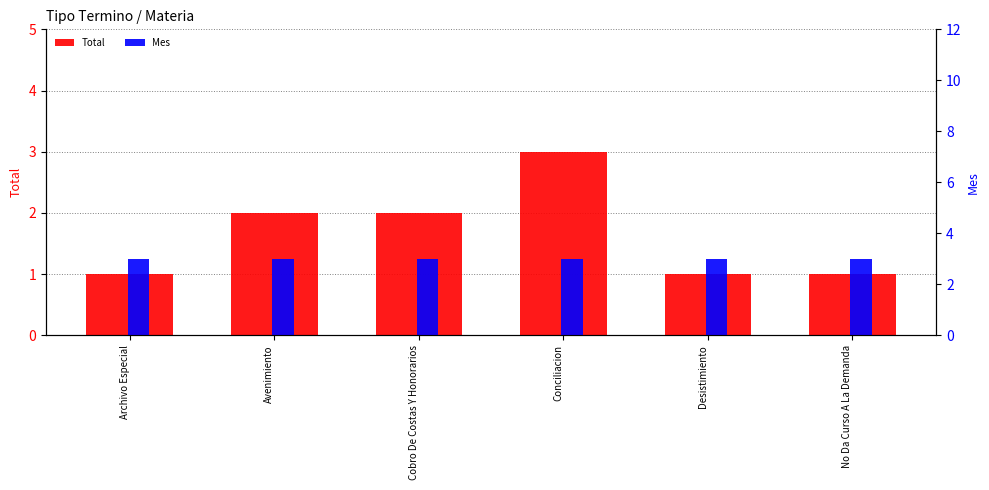

How many series are shown in this chart?

2